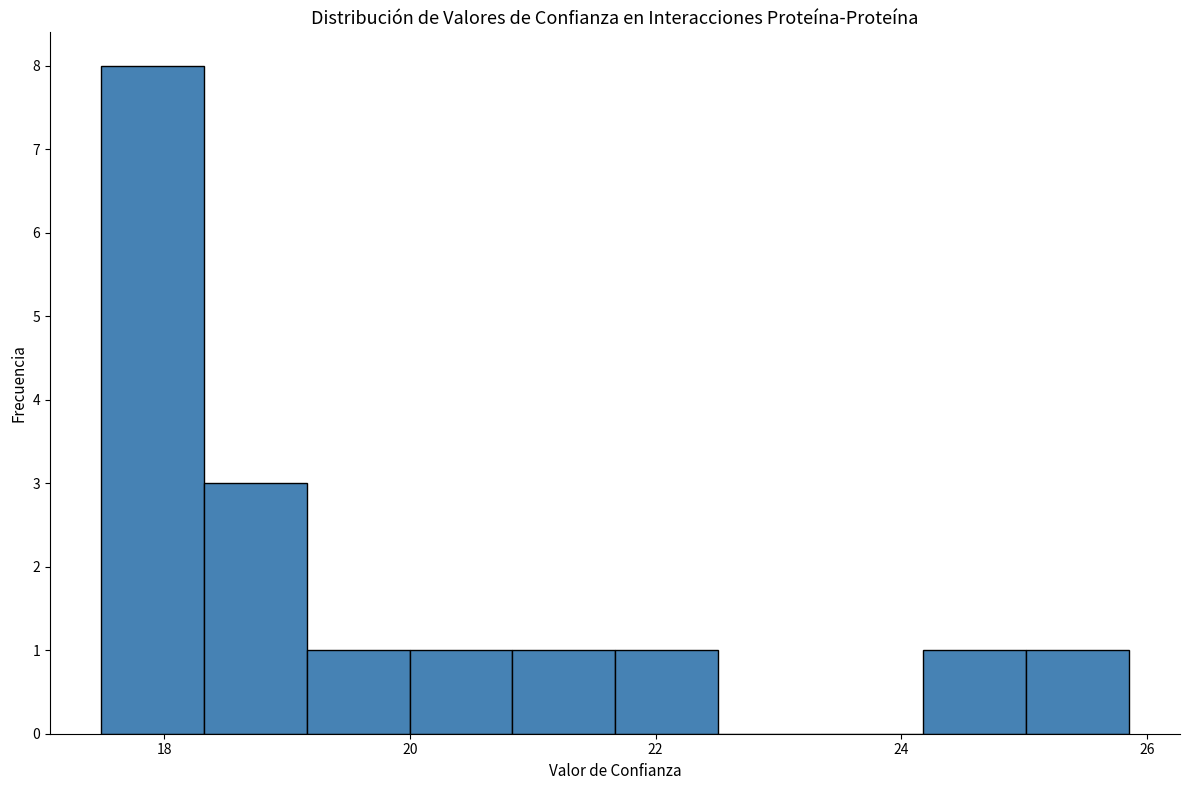

What is the height of the bar covering 25.0 to 25.8 on the x-axis? Neither the bar edges nor the heights are printed on the chart, so give them approximately, as read against the axes.

1